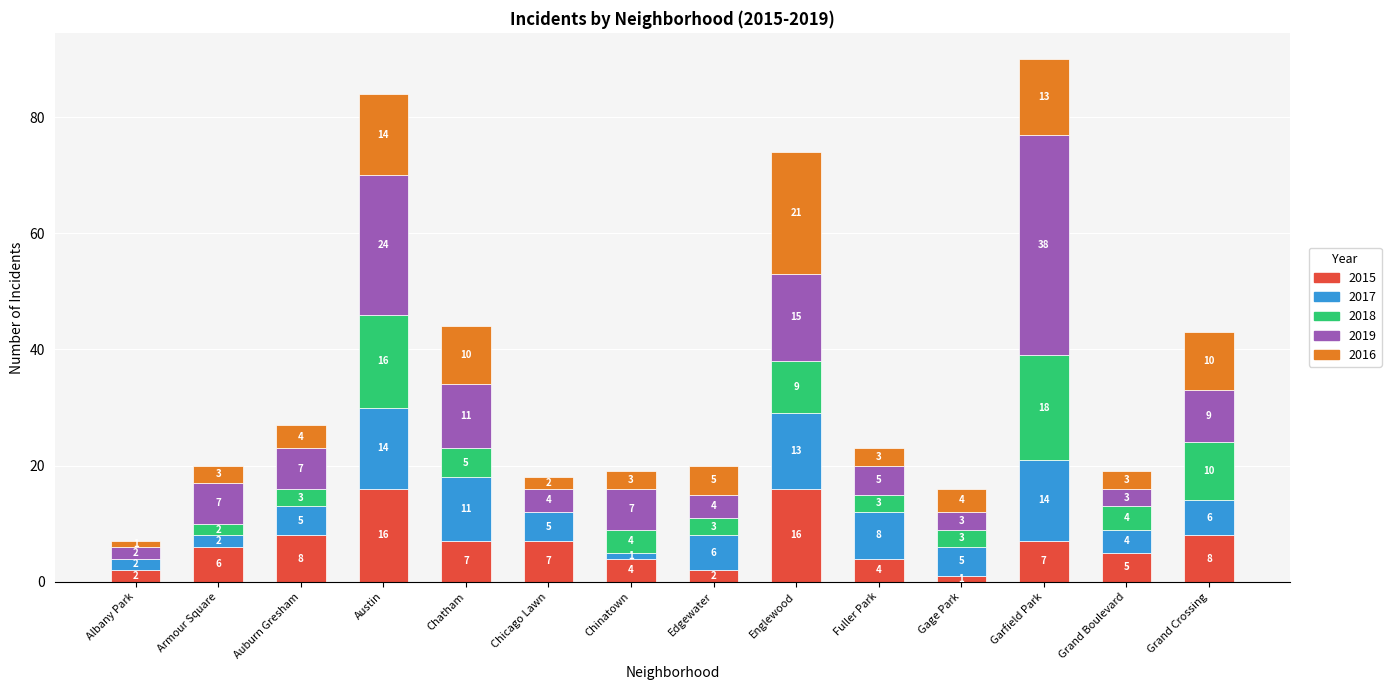

What is the highest value of the 2015 series?

16